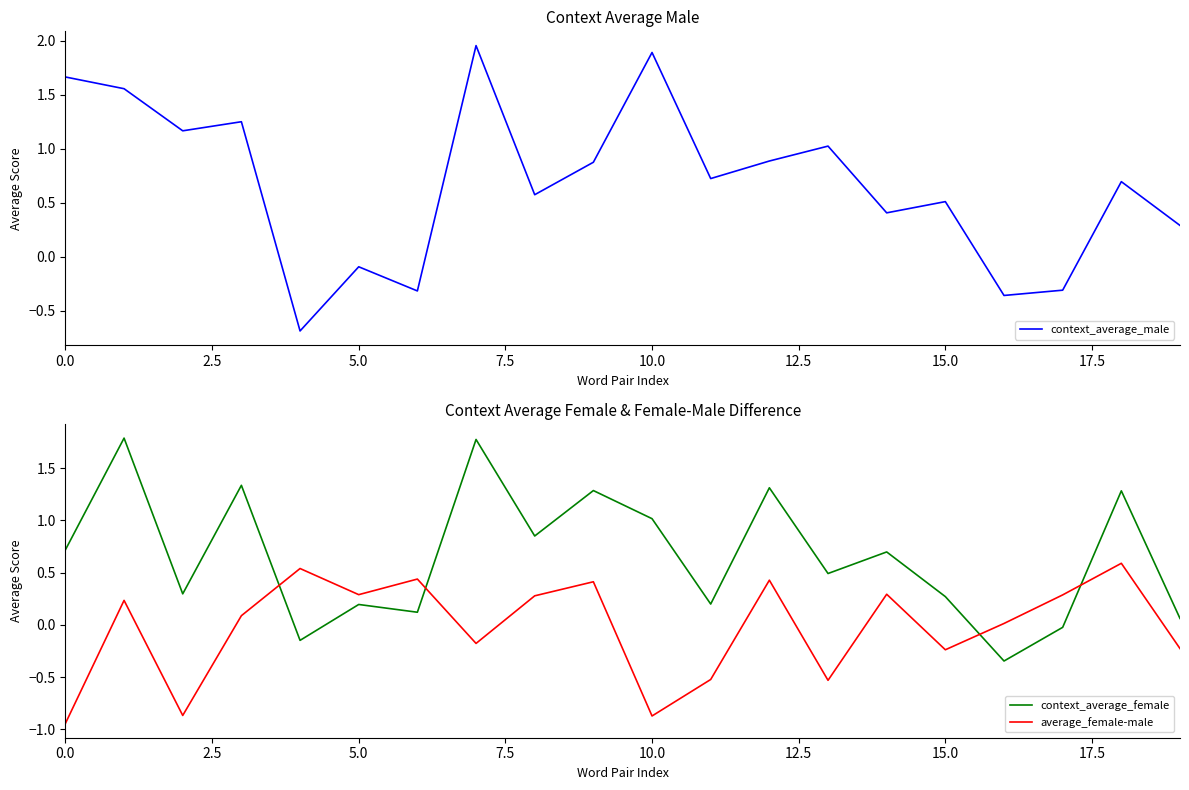

What is the difference between the maximum and minimum values in the context_average_male series?

2.6